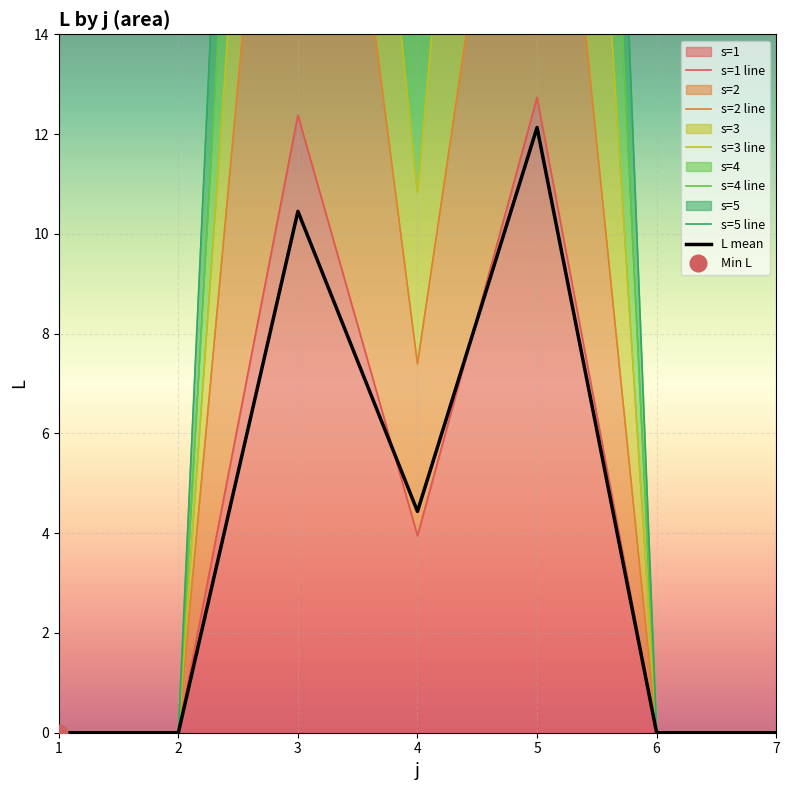

What is the maximum value shown in the chart?

60.7